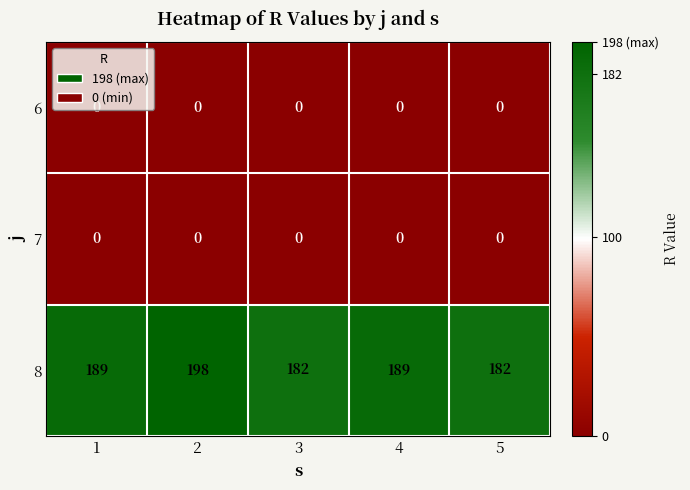

What is the total value across all series at 3?

182